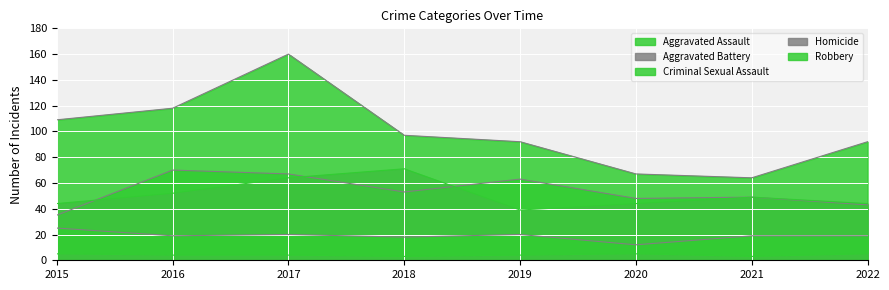

At which label does Criminal Sexual Assault first exceed 19?

2015